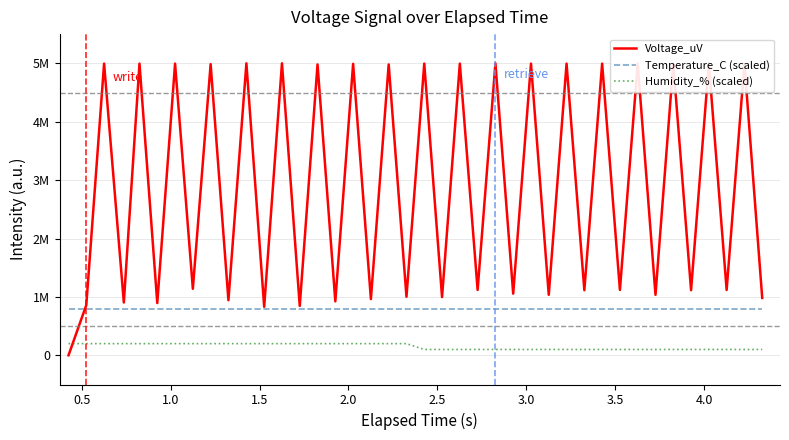

Reading right to left, what are all the values shown in this chart?

Voltage_uV: 982400.0	5000000.0	1119260.0	4995110.0	1114370.0	4995110.0	1036170.0	4995110.0	1119260.0	4995110.0	1114370.0	4995110.0	1036170.0	4995110.0	1055720.0	5000000.0	1119260.0	4995110.0	997070.0	4995110.0	1001960.0	4980450.0	962850.0	4990220.0	923750.0	4980450.0	845550.0	5000000.0	830890.0	5000000.0	943300.0	4985340.0	1138810.0	4995110.0	894430.0	4995110.0	904200.0	4995110.0	860220.0	0.0
Temperature_C (scaled): 800000.0	800000.0	800000.0	800000.0	800000.0	800000.0	800000.0	800000.0	800000.0	800000.0	800000.0	800000.0	800000.0	800000.0	800000.0	800000.0	800000.0	800000.0	800000.0	800000.0	800000.0	800000.0	800000.0	800000.0	800000.0	800000.0	800000.0	800000.0	800000.0	800000.0	800000.0	800000.0	800000.0	800000.0	800000.0	800000.0	800000.0	800000.0	800000.0	800000.0
Humidity_% (scaled): 100000.0	100000.0	100000.0	100000.0	100000.0	100000.0	100000.0	100000.0	100000.0	100000.0	100000.0	100000.0	100000.0	100000.0	100000.0	100000.0	100000.0	100000.0	100000.0	100000.0	200000.0	200000.0	200000.0	200000.0	200000.0	200000.0	200000.0	200000.0	200000.0	200000.0	200000.0	200000.0	200000.0	200000.0	200000.0	200000.0	200000.0	200000.0	200000.0	200000.0